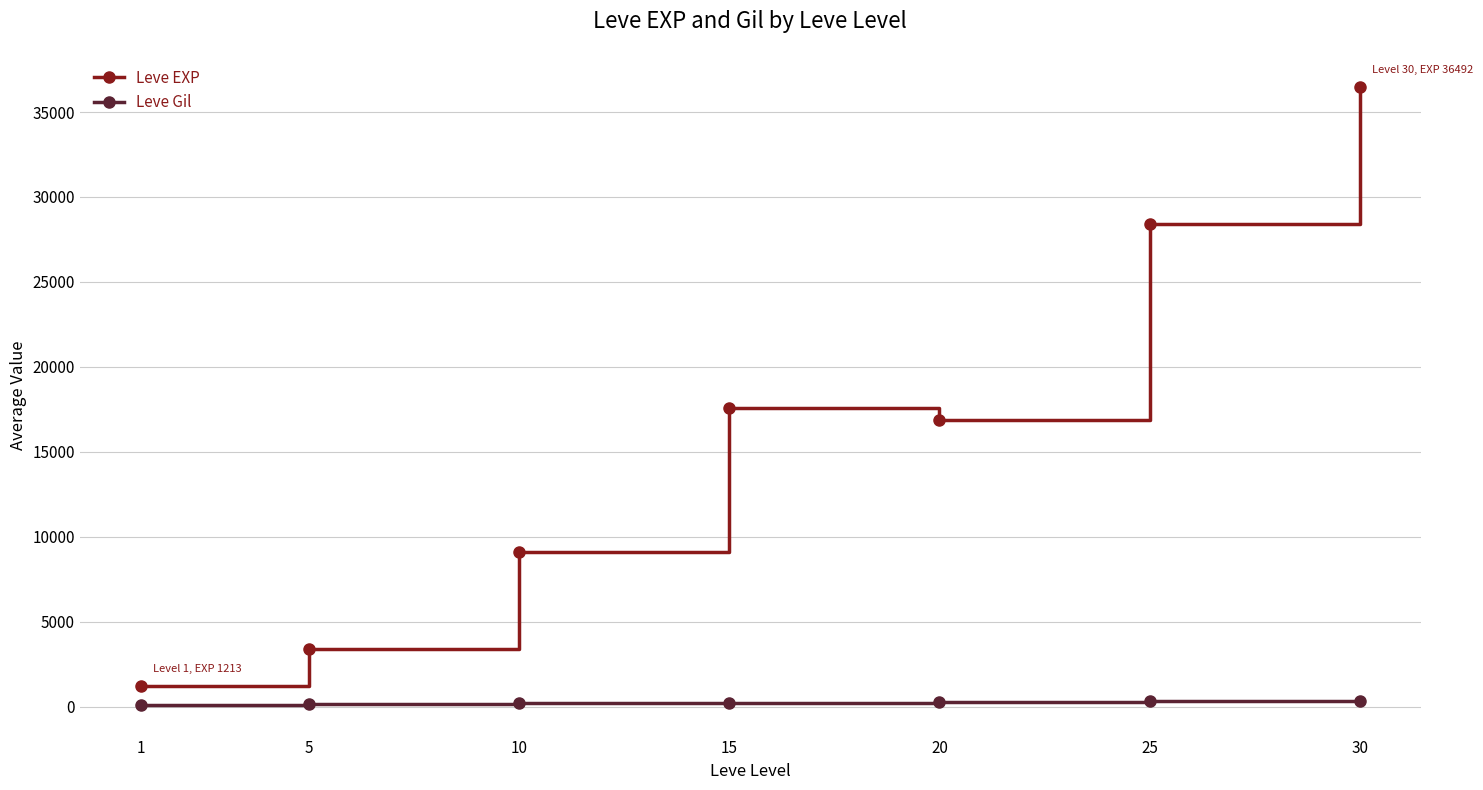

What is the spread (max minus min) of values at 25?

28063.7